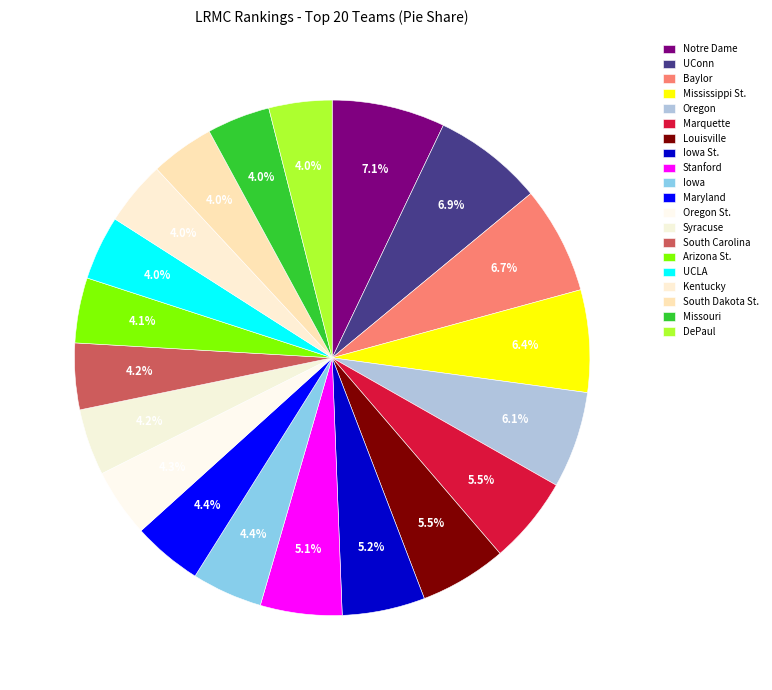

Count the number of slices in the pie.

20